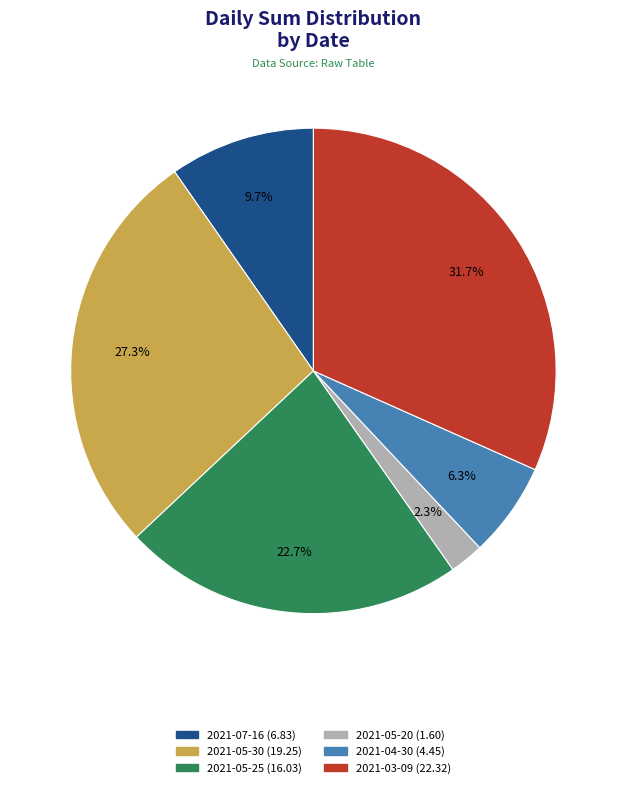

True or false: 2021-04-30 accounts for 14% of the total.

False